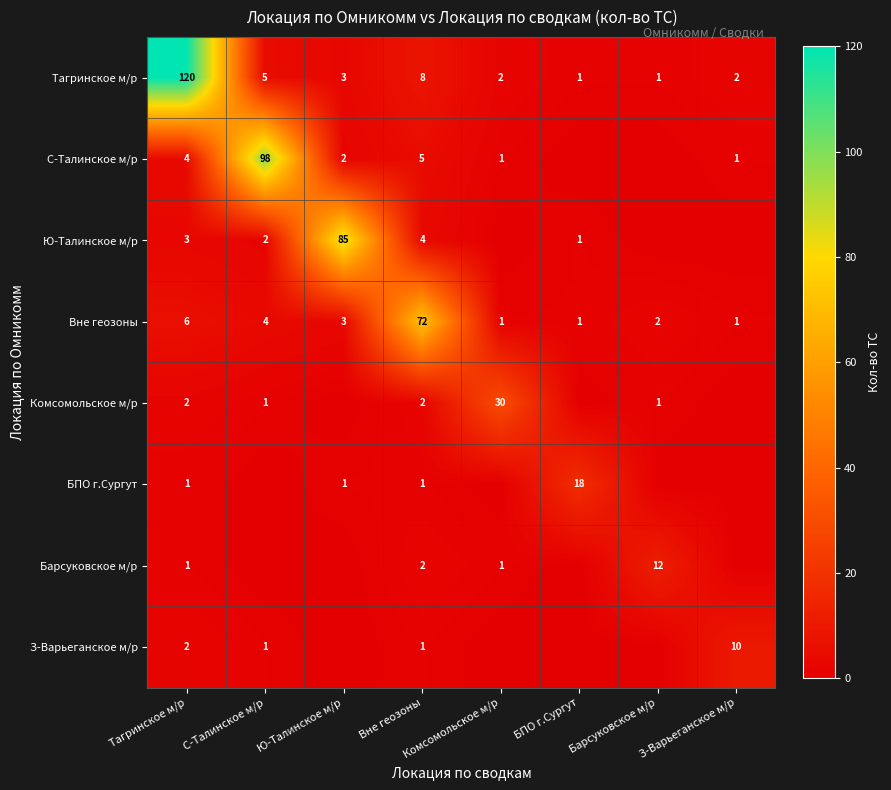

The Вне геозоны series shows 5 at С-Талинское м/р. True or false?

False